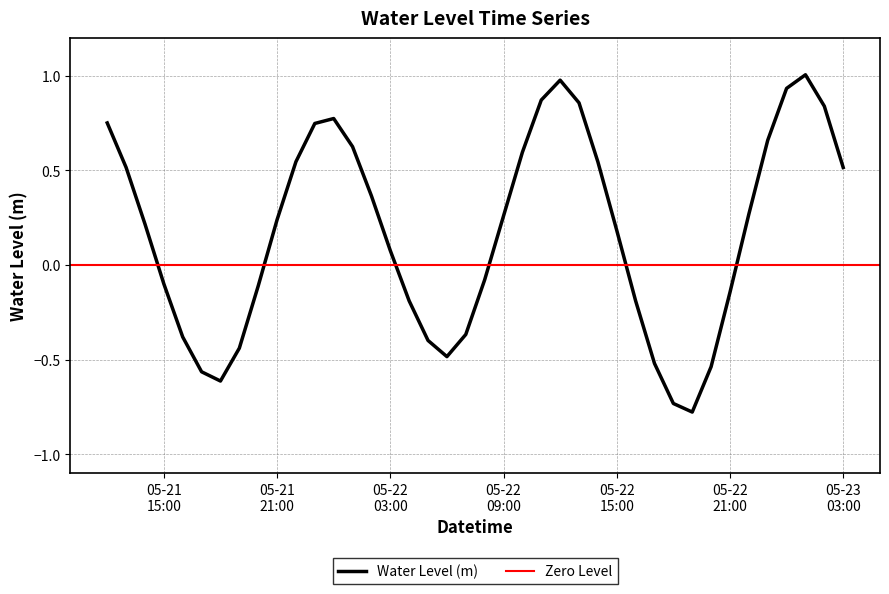

What is the label of the 22nd point from the left?

05-22 09:00